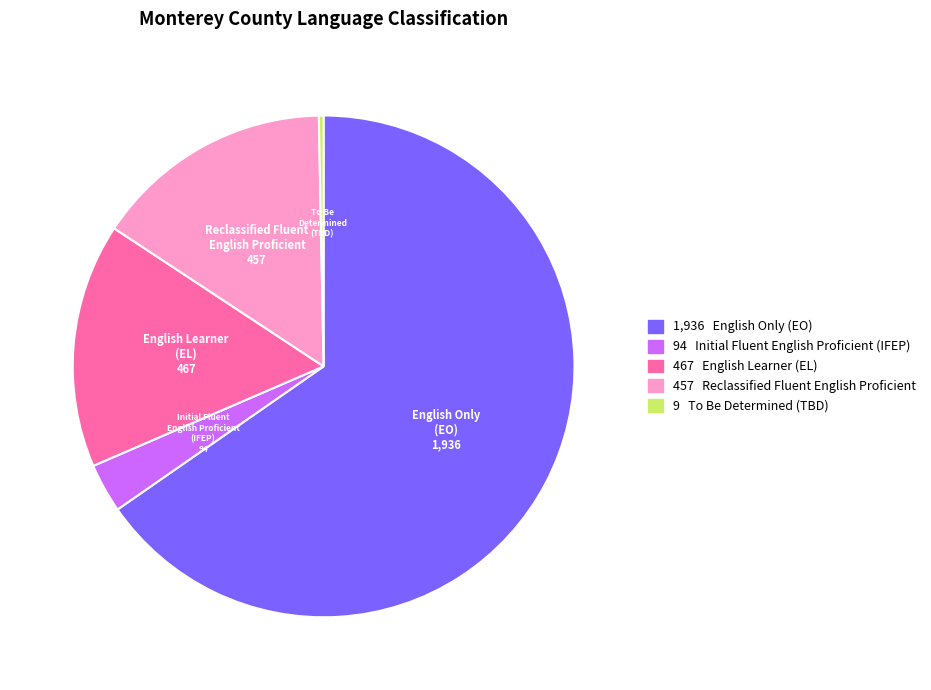

Which category accounts for the majority?

English Only (EO)